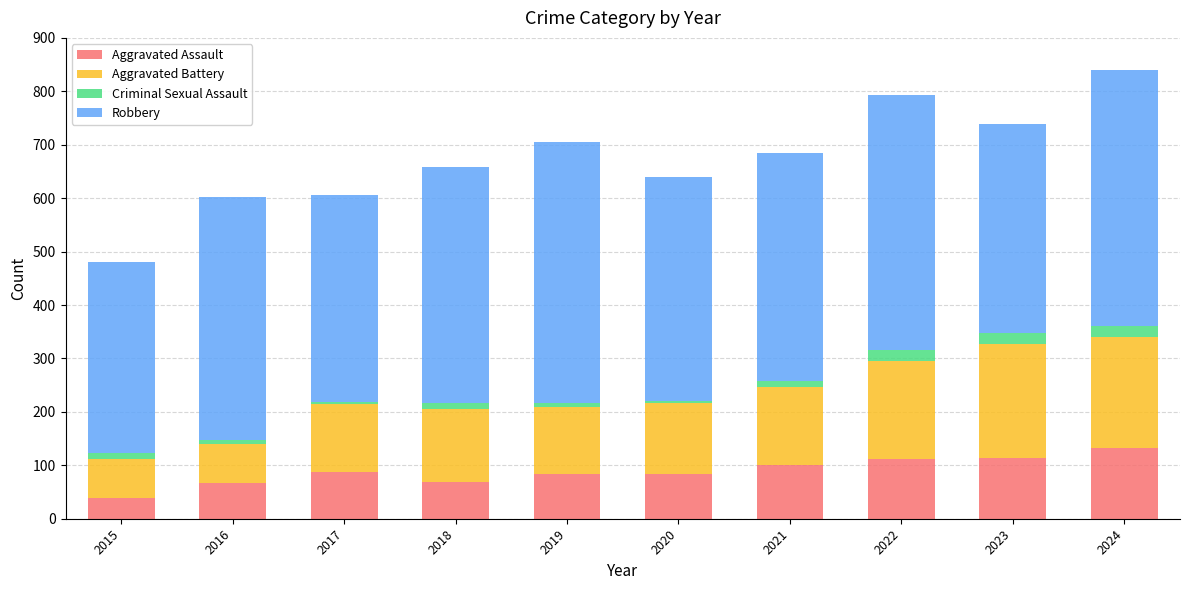

What is the sum of all Aggravated Assault values?

885